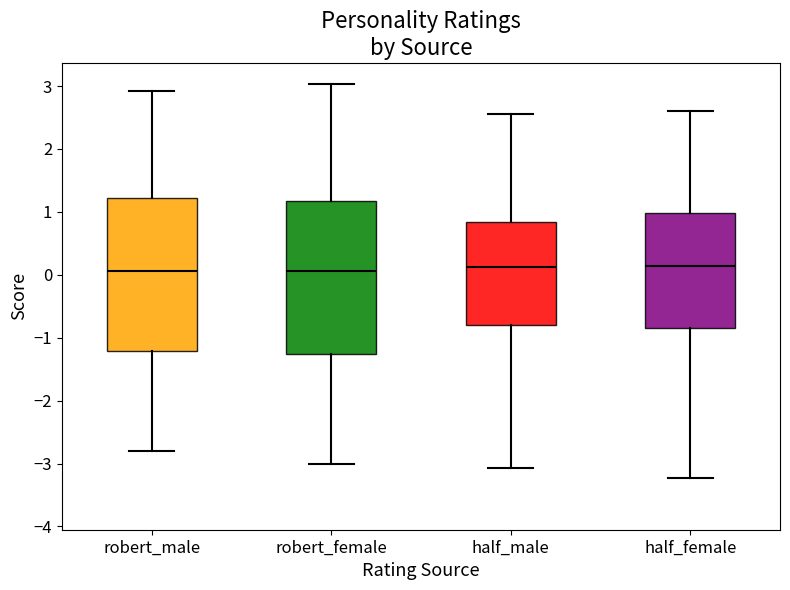

Where is the upper edge of the box for robert_male on the y-axis? The values are not printed on the chart, so give them approximately, as read against the axis.

1.2